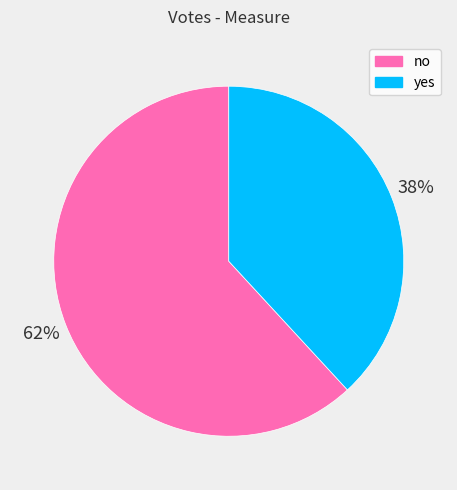

Count the number of slices in the pie.

2